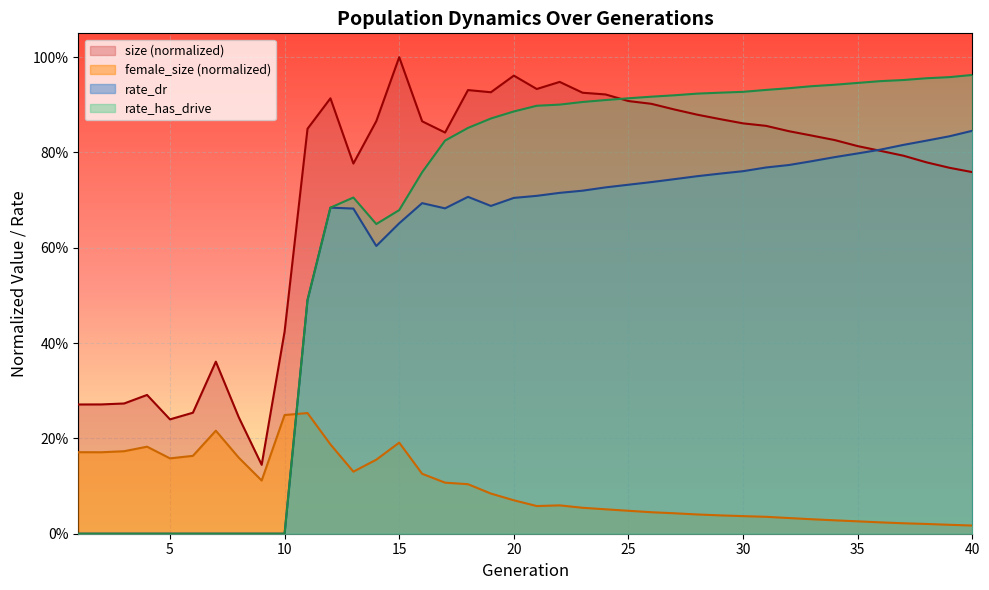

Rank the series at 20 from highest to lowest value.

size (normalized), rate_has_drive, rate_dr, female_size (normalized)